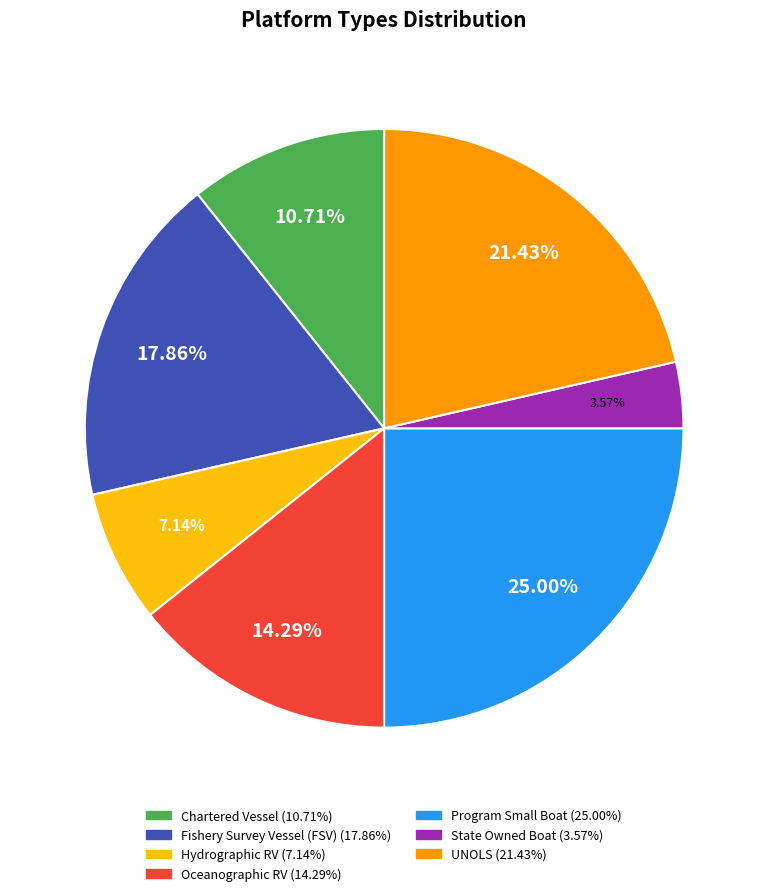

What is the largest slice in the pie chart?

Program Small Boat